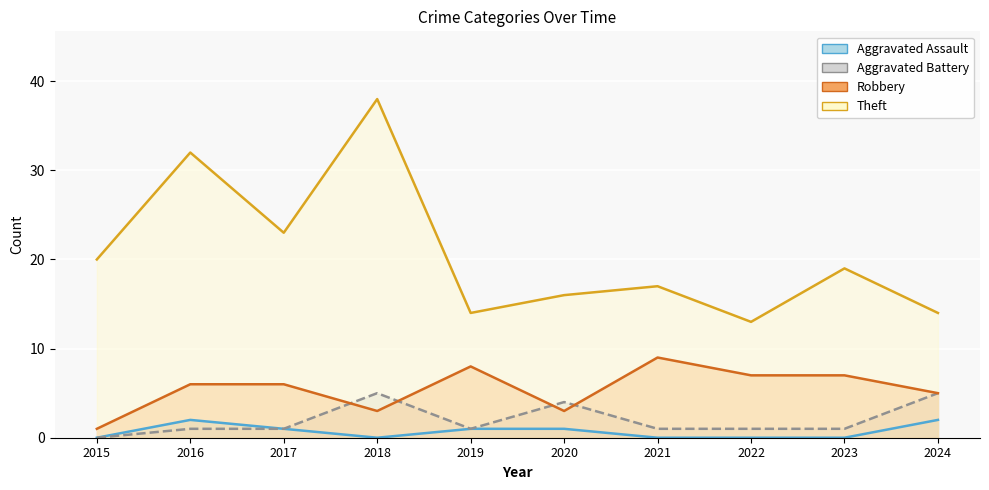

Where does the Aggravated Assault series first go above 1?

2016